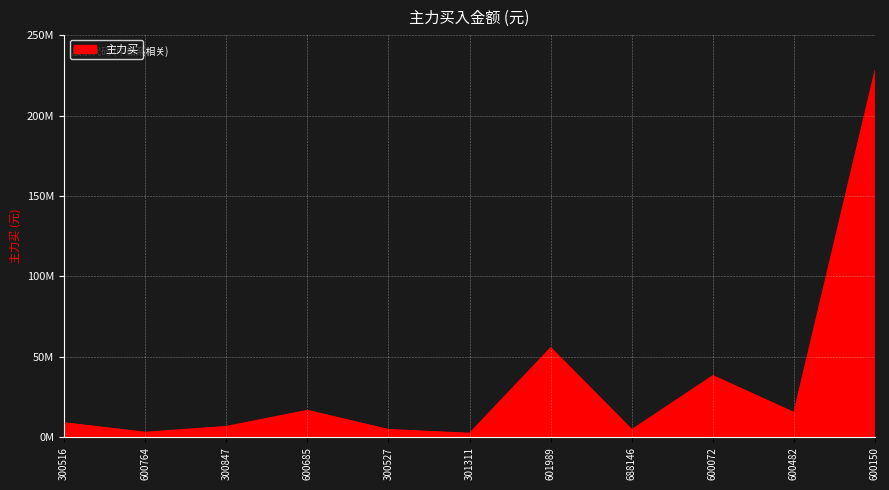

Does the chart have visible grid lines?

Yes